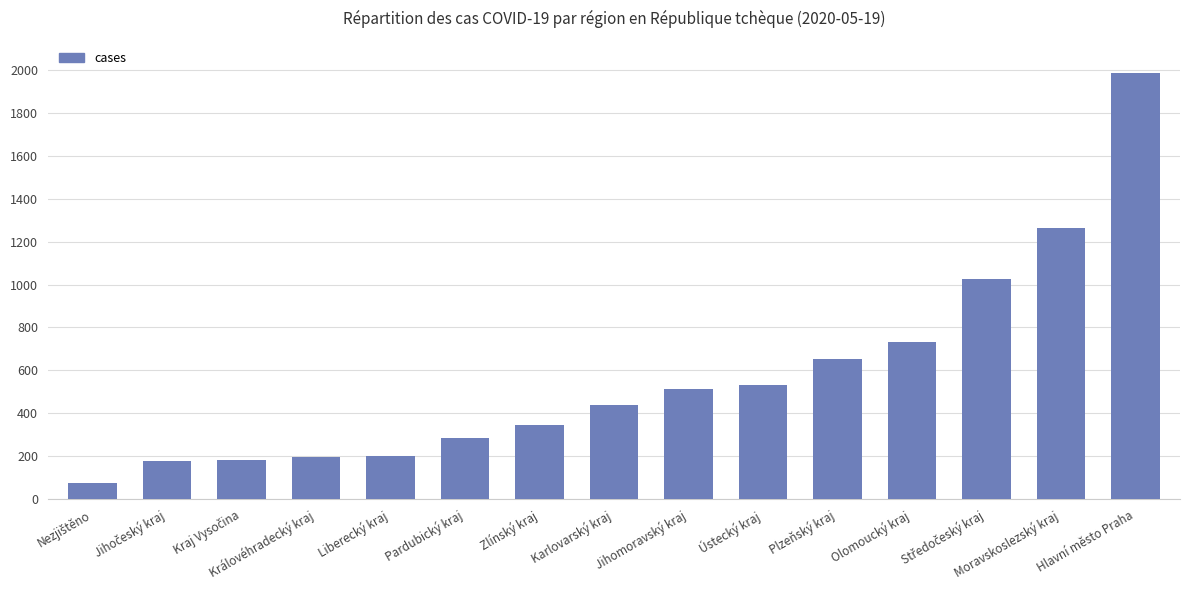

True or false: the data shows 499 at Pardubický kraj.

False